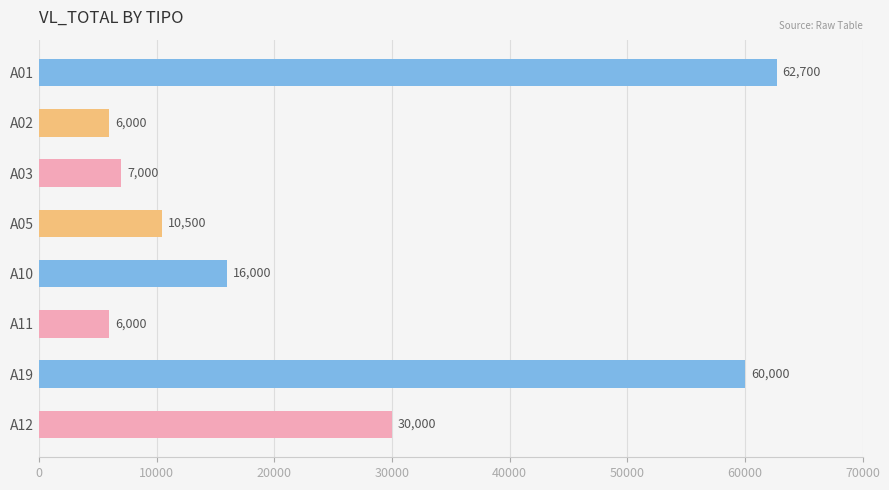

At which category does the chart reach its peak across all series?

A01